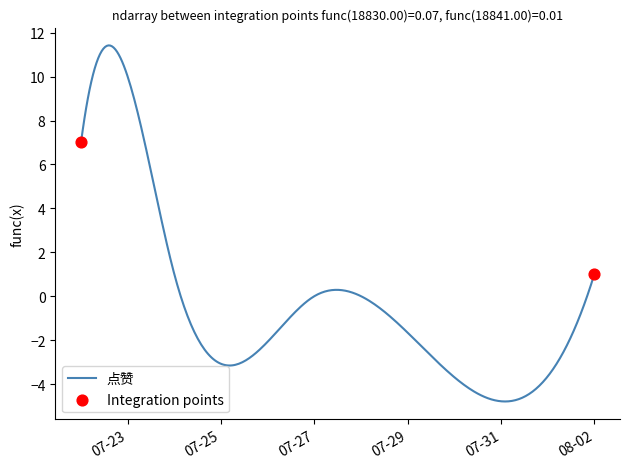

What is the difference between the maximum and minimum values?

16.2